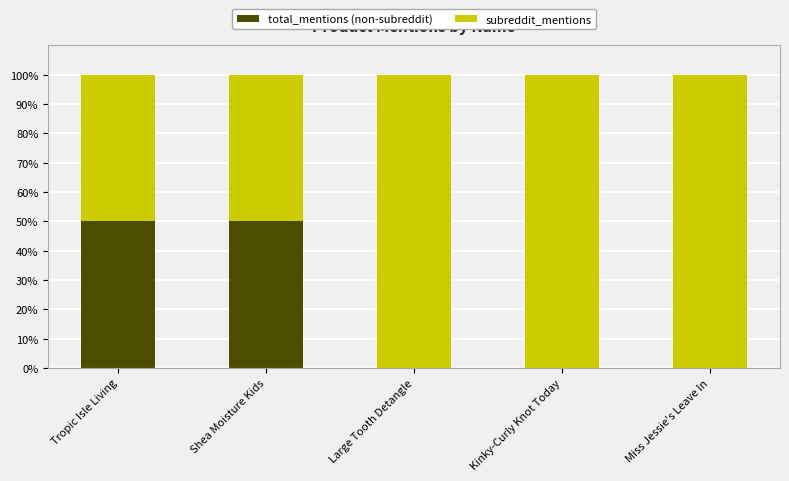

Reading right to left, what are the values for total_mentions (non-subreddit)?

Miss Jessie's Leave In=0	Kinky-Curly Knot Today=0	Large Tooth Detangle=0	Shea Moisture Kids=50	Tropic Isle Living=50